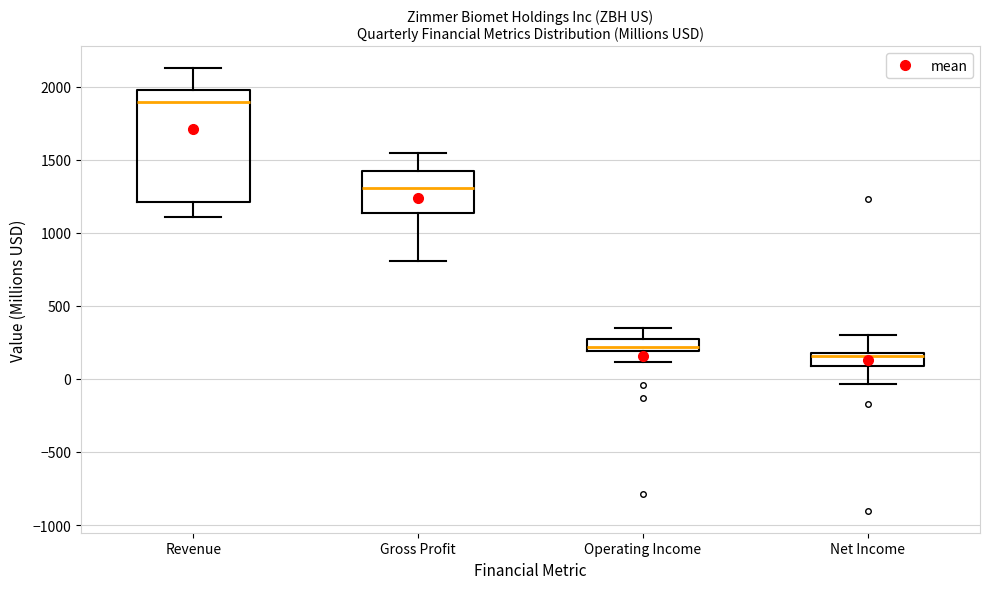

Reading left to right, transcribe this box plot: for each box, give where its median line is, the range the box spans, and where its two whiskers end, as read against the y-axis. The values are not printed on the chart, so give them approximately, as read against the axis.

Revenue: median 1900, box 1200 to 2000, whiskers 1100 to 2150
Gross Profit: median 1300, box 1150 to 1400, whiskers 800 to 1550
Operating Income: median 200 (just above the box's lower edge), box 200 to 250, whiskers 100 to 350
Net Income: median 150, box 100 to 200, whiskers -50 to 300